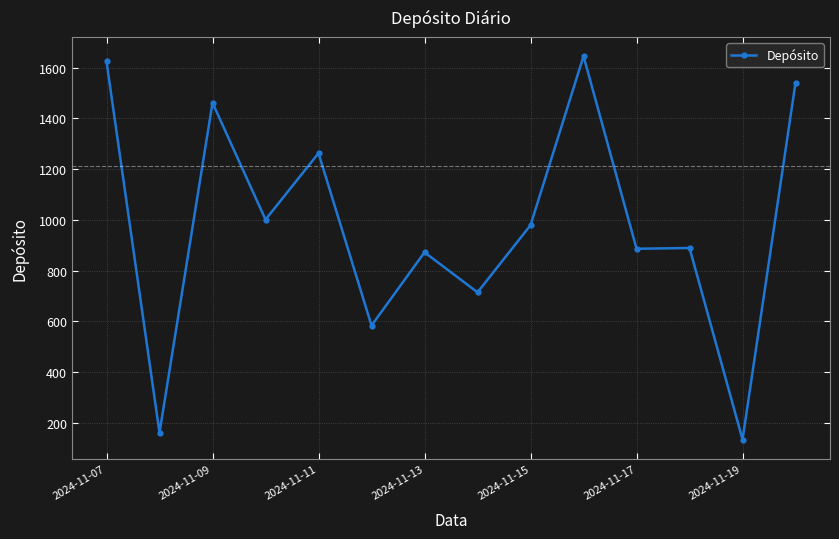

What is the minimum value shown in the chart?

133